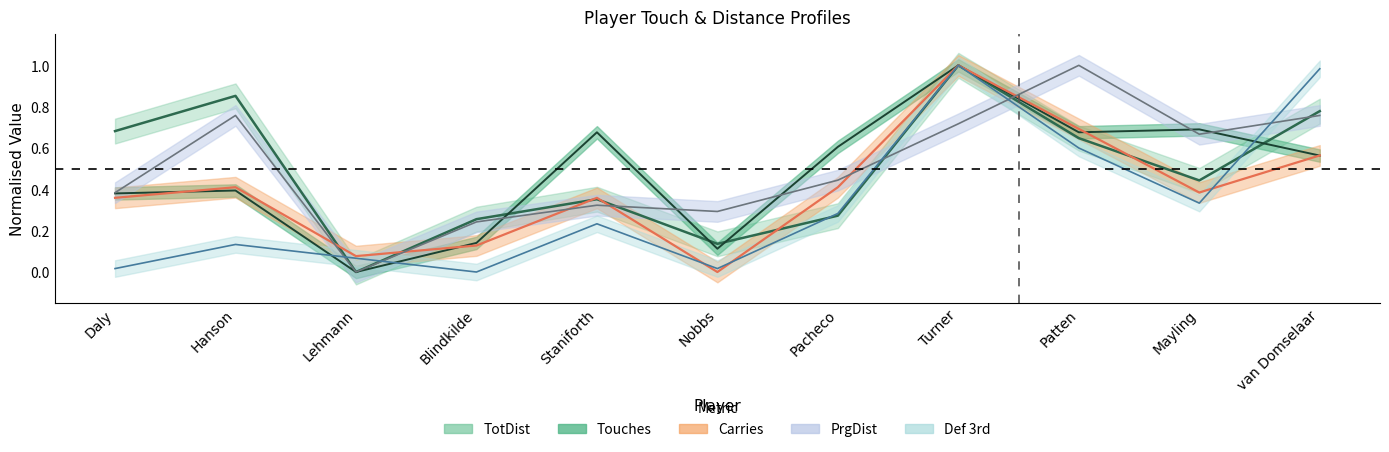

What is the label of the 3rd point from the right?

Patten